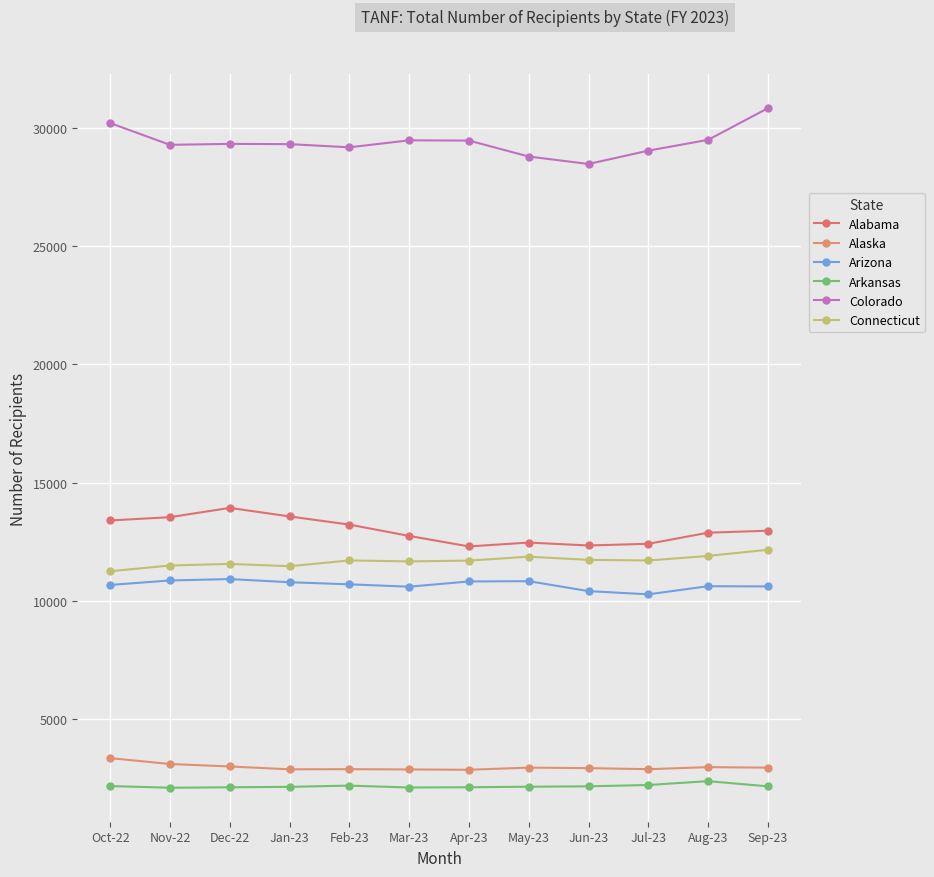

What is the difference between the Connecticut values at Dec-22 and Aug-23?

338